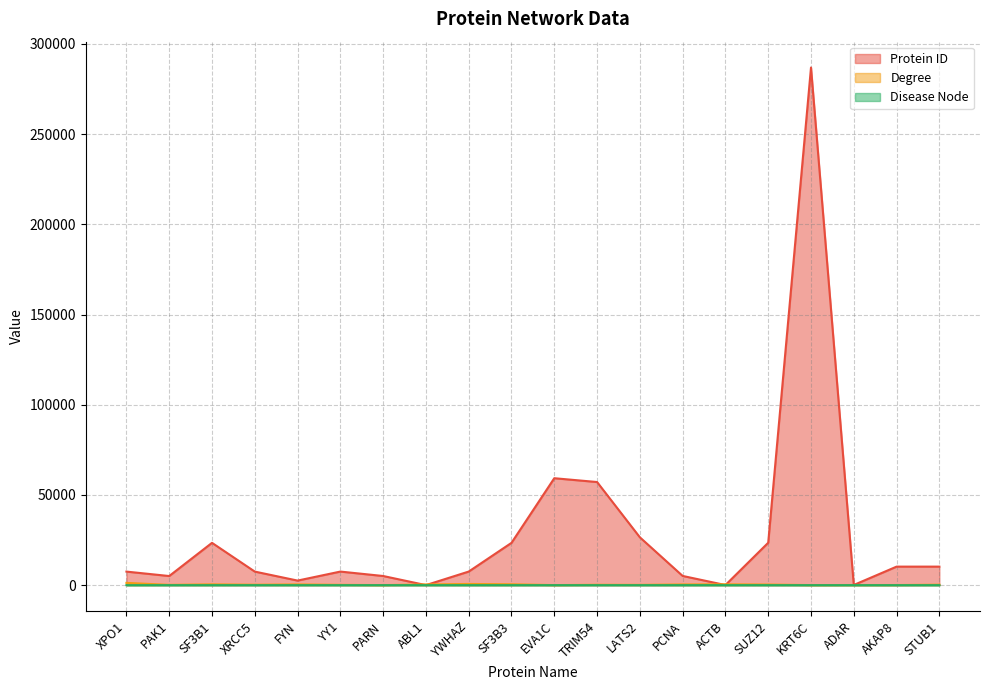

Reading left to right, what are all the values shown in this chart?

Protein ID: 7514	5058	23451	7520	2534	7528	5073	25	7534	23450	59271	57159	26524	5111	60	23512	286887	103	10270	10273
Degree: 1256	161	446	233	410	172	30	389	662	489	35	206	158	390	466	338	36	75	69	258
Disease Node: 0	0	0	0	0	0	1	0	0	0	0	0	0	0	0	0	0	0	0	0